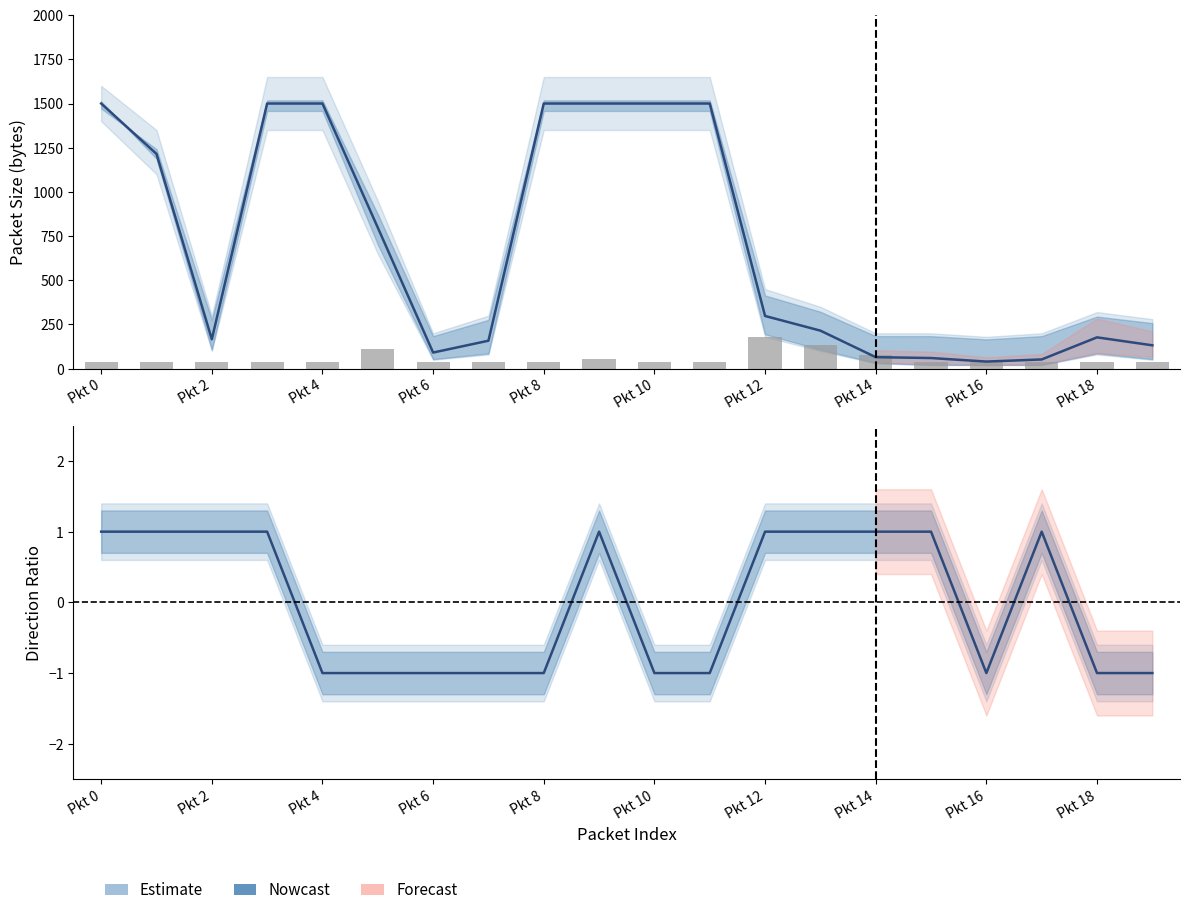

What is the minimum value for Received (size)?

40